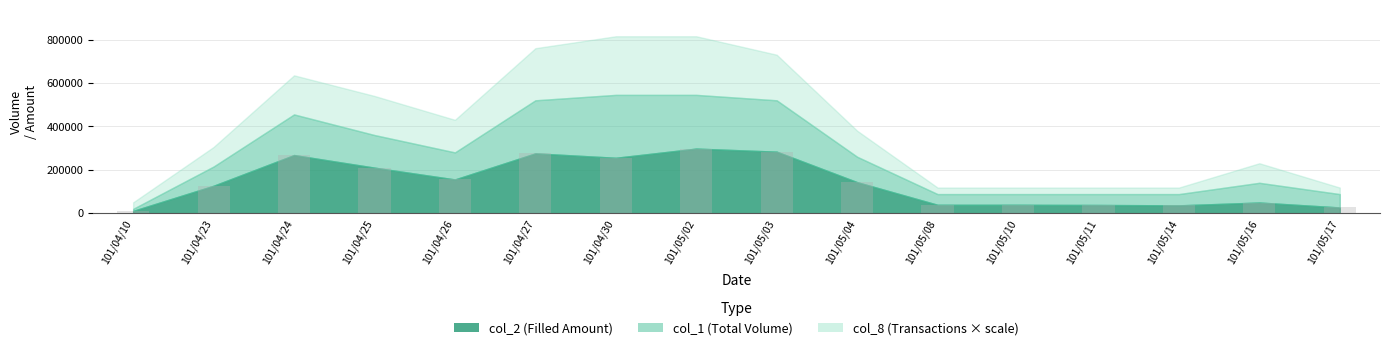

What is the sum of all values?

2251720